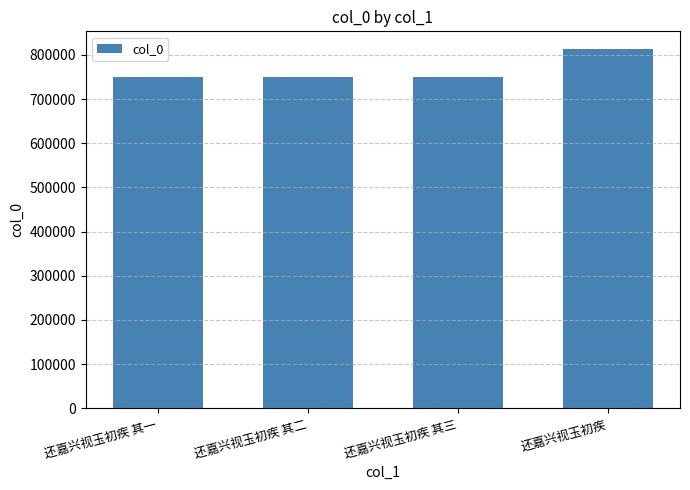

Are the bars grouped side by side (vs. stacked)?

No